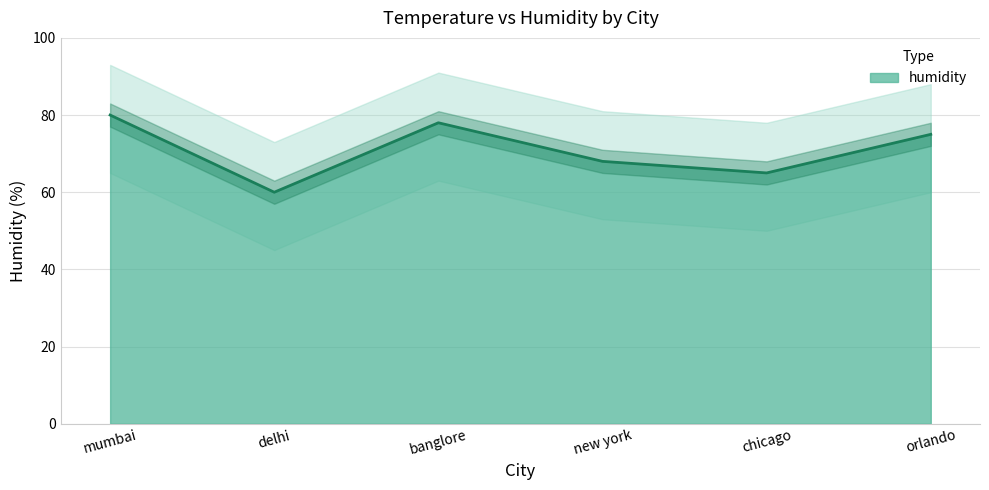

List the labels in order of value, smallest first.

delhi, chicago, new york, orlando, banglore, mumbai